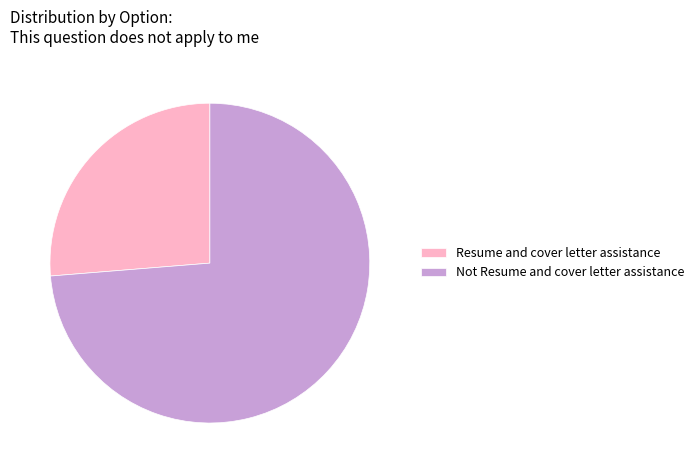

Approximately how many times larger is the value at Not Resume and cover letter assistance compared to Resume and cover letter assistance?

2.8